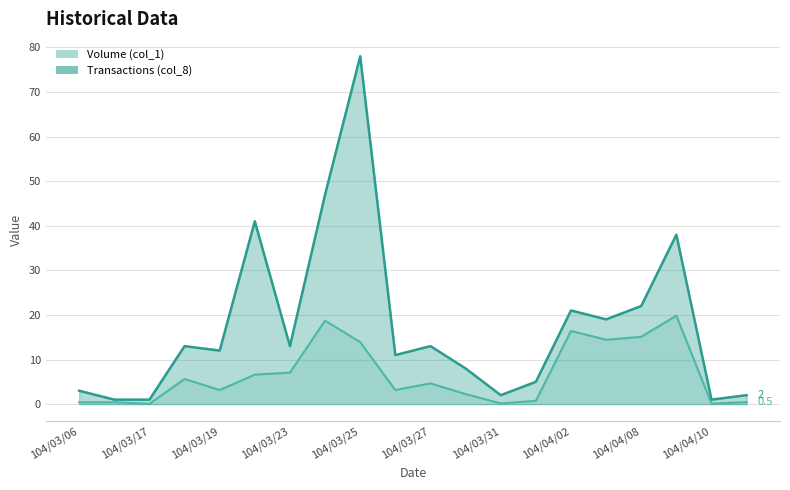

Reading left to right, what are all the values shown in this chart?

Volume (col_1): 104/03/06=0.4	104/03/09=0.4	104/03/17=0.1	104/03/18=5.6	104/03/19=3.1	104/03/20=6.6	104/03/23=7.0	104/03/24=18.7	104/03/25=13.9	104/03/26=3.1	104/03/27=4.7	104/03/30=2.2	104/03/31=0.1	104/04/01=0.7	104/04/02=16.4	104/04/07=14.4	104/04/08=15.1	104/04/09=19.8	104/04/10=0.1	104/04/13=0.5
Transactions (col_8): 104/03/06=3.0	104/03/09=1.0	104/03/17=1.0	104/03/18=13.0	104/03/19=12.0	104/03/20=41.0	104/03/23=13.0	104/03/24=47.0	104/03/25=78.0	104/03/26=11.0	104/03/27=13.0	104/03/30=8.0	104/03/31=2.0	104/04/01=5.0	104/04/02=21.0	104/04/07=19.0	104/04/08=22.0	104/04/09=38.0	104/04/10=1.0	104/04/13=2.0